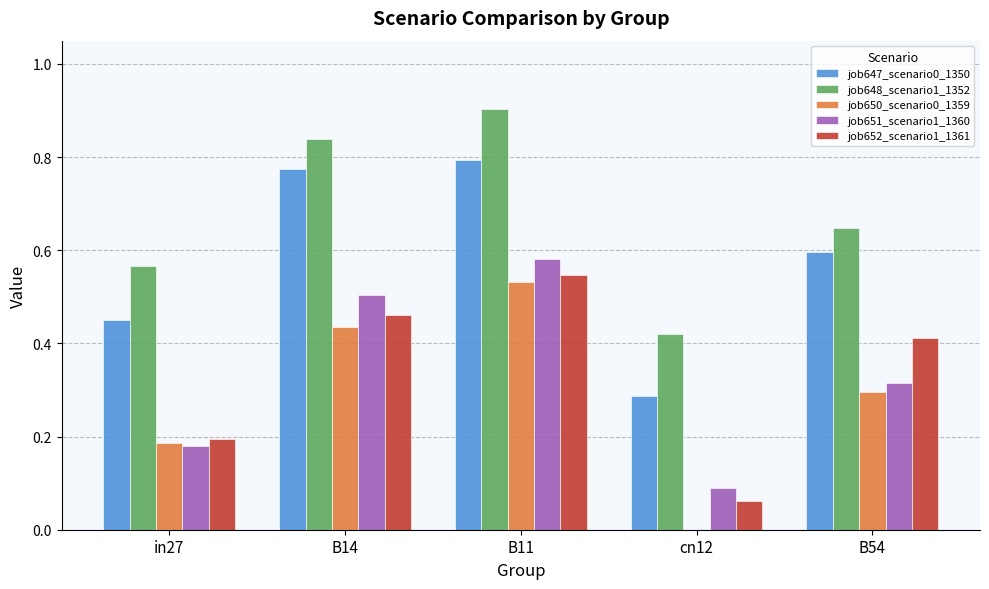

Which series changed the most between B11 and cn12?

job650_scenario0_1359